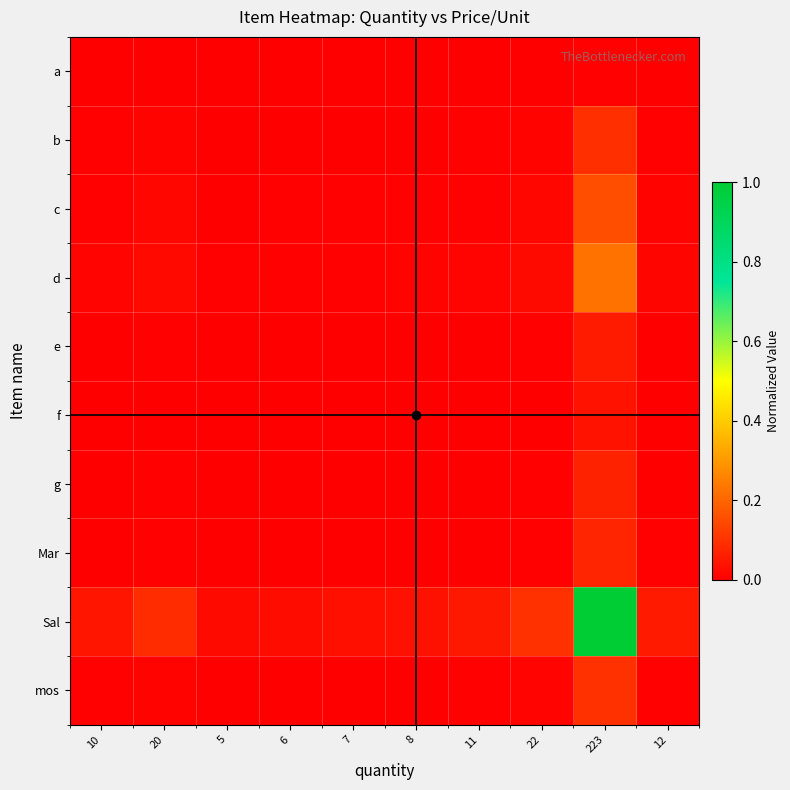

Reading left to right, extract all data points from this chart.

a: 10=0.0	20=0.0	5=0.0	6=0.0	7=0.0	8=0.0	11=0.0	22=0.0	223=0.0	12=0.0
b: 10=0.0	20=0.0	5=0.0	6=0.0	7=0.0	8=0.0	11=0.0	22=0.0	223=0.1	12=0.0
c: 10=0.0	20=0.0	5=0.0	6=0.0	7=0.0	8=0.0	11=0.0	22=0.0	223=0.2	12=0.0
d: 10=0.0	20=0.0	5=0.0	6=0.0	7=0.0	8=0.0	11=0.0	22=0.0	223=0.2	12=0.0
e: 10=0.0	20=0.0	5=0.0	6=0.0	7=0.0	8=0.0	11=0.0	22=0.0	223=0.1	12=0.0
f: 10=0.0	20=0.0	5=0.0	6=0.0	7=0.0	8=0.0	11=0.0	22=0.0	223=0.0	12=0.0
g: 10=0.0	20=0.0	5=0.0	6=0.0	7=0.0	8=0.0	11=0.0	22=0.0	223=0.1	12=0.0
Mar: 10=0.0	20=0.0	5=0.0	6=0.0	7=0.0	8=0.0	11=0.0	22=0.0	223=0.1	12=0.0
Sal: 10=0.0	20=0.1	5=0.0	6=0.0	7=0.0	8=0.0	11=0.0	22=0.1	223=1.0	12=0.1
mos: 10=0.0	20=0.0	5=0.0	6=0.0	7=0.0	8=0.0	11=0.0	22=0.0	223=0.1	12=0.0